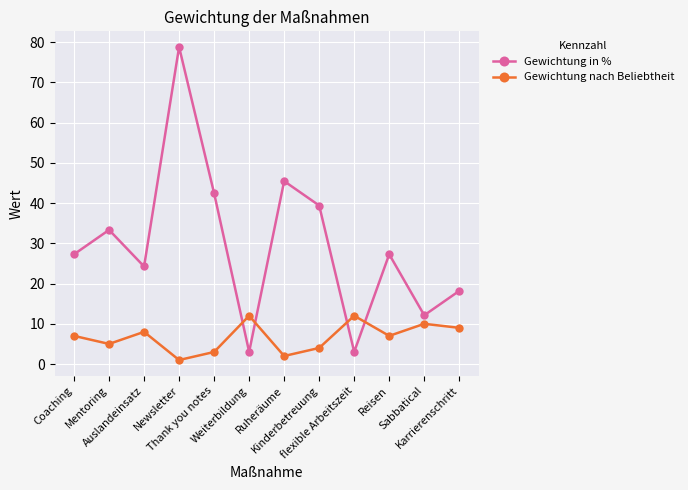

What is the minimum value for Gewichtung in %?

3.0